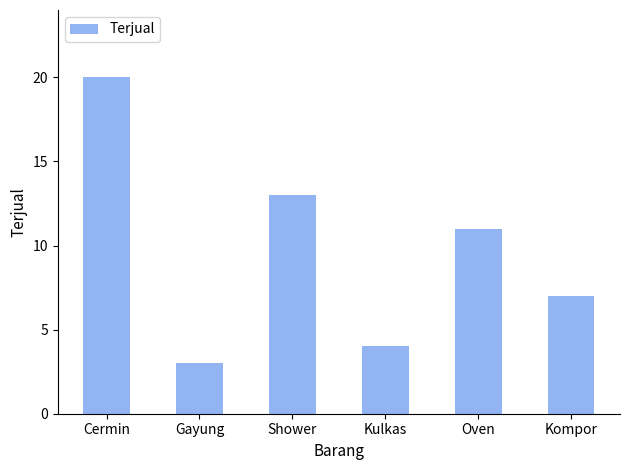

List the labels in order of value, largest first.

Cermin, Shower, Oven, Kompor, Kulkas, Gayung